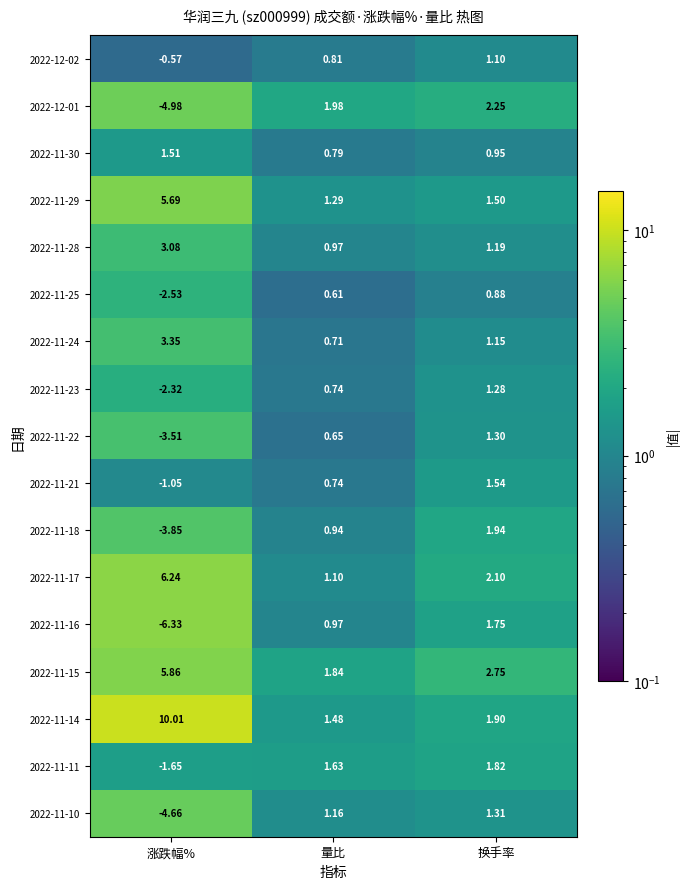

At which category is the sum across all series the highest?

换手率